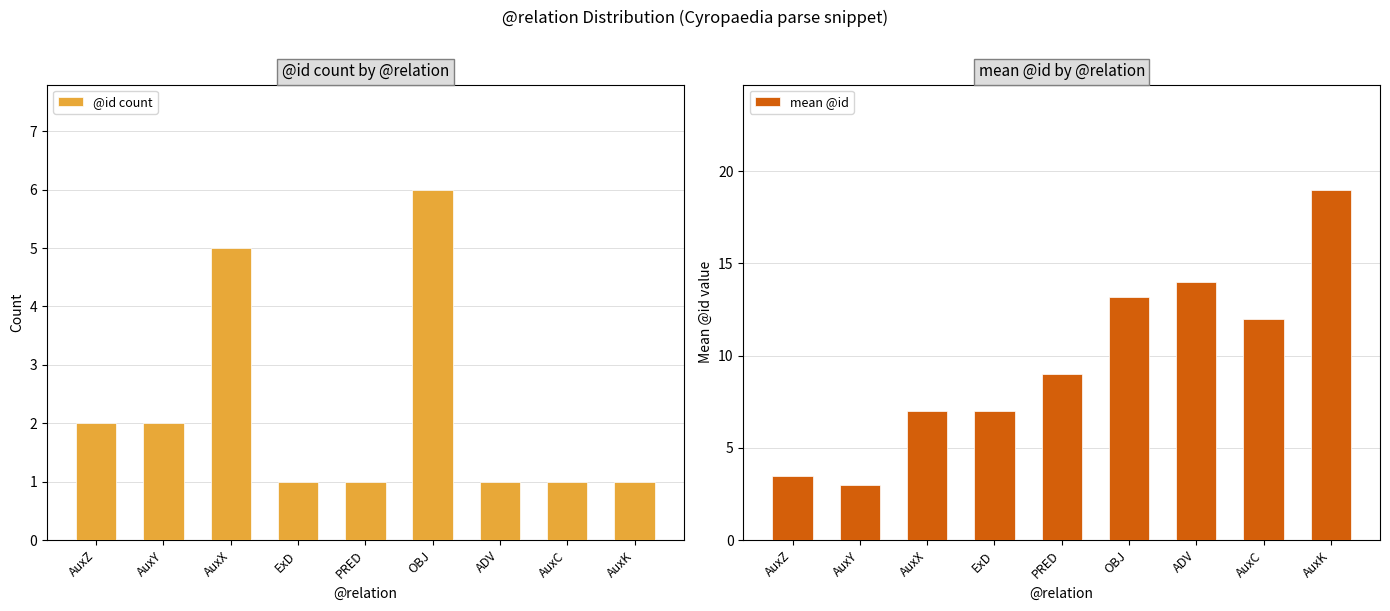

What is the sum of all mean @id values?

87.7